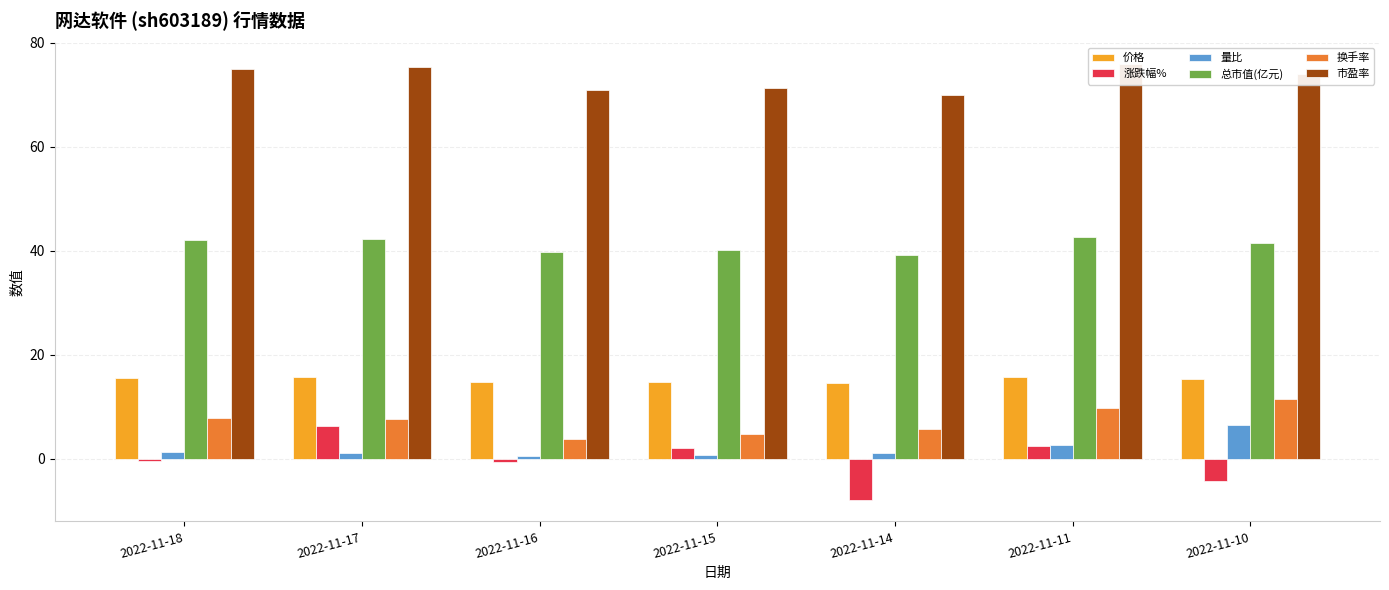

At which label does 涨跌幅% reach its peak?

2022-11-17